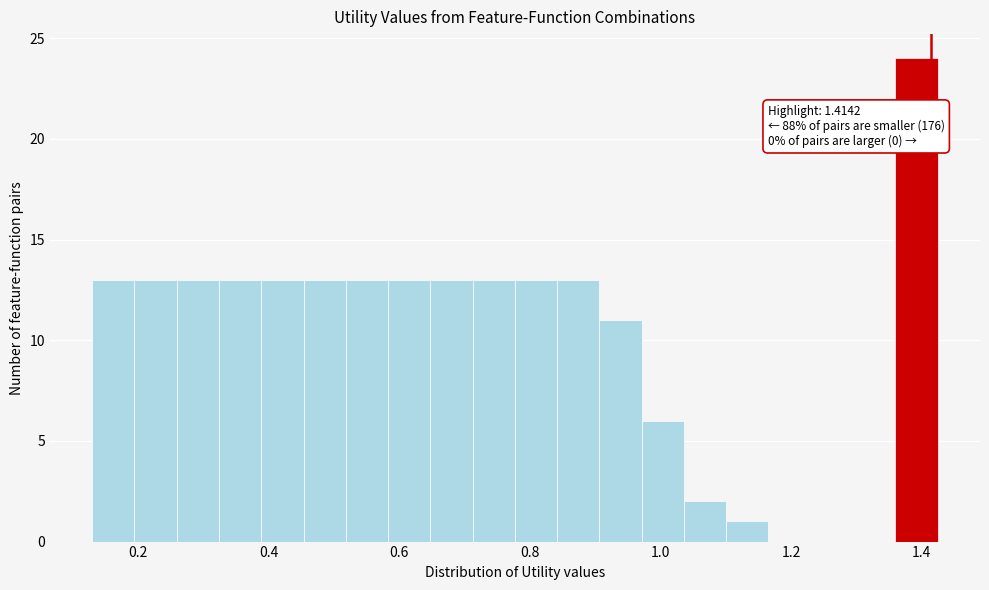

Read against the x-axis, roughly where is the centre of the tallest bar?

1.40